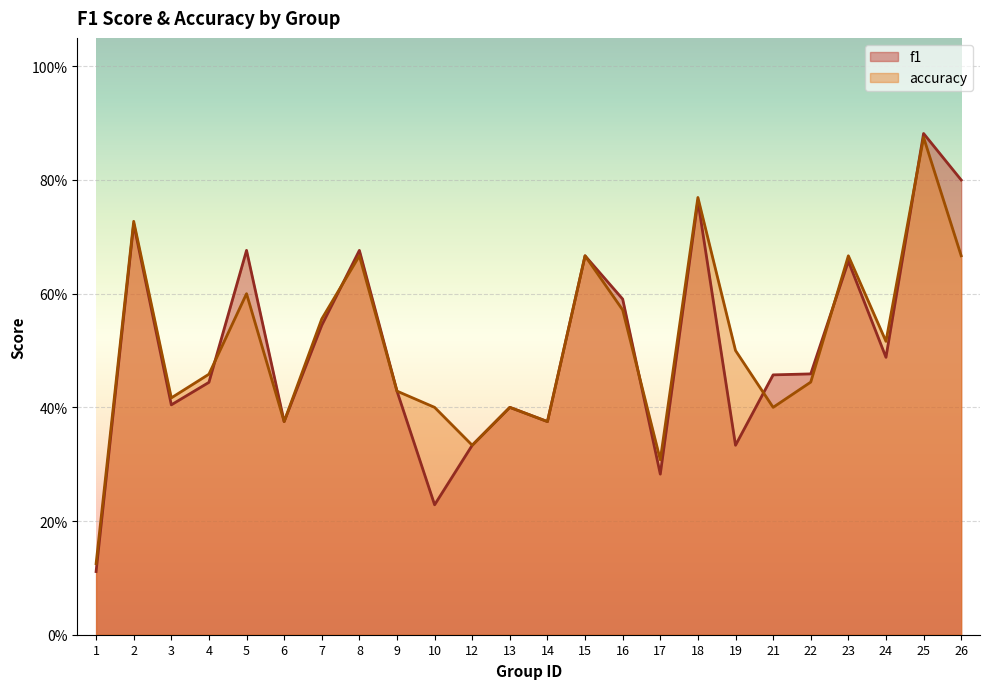

Reading left to right, list all the values displayed in this chart.

f1: 1=0.1	2=0.7	3=0.4	4=0.4	5=0.7	6=0.4	7=0.5	8=0.7	9=0.4	10=0.2	12=0.3	13=0.4	14=0.4	15=0.7	16=0.6	17=0.3	18=0.8	19=0.3	21=0.5	22=0.5	23=0.7	24=0.5	25=0.9	26=0.8
accuracy: 1=0.1	2=0.7	3=0.4	4=0.5	5=0.6	6=0.4	7=0.6	8=0.7	9=0.4	10=0.4	12=0.3	13=0.4	14=0.4	15=0.7	16=0.6	17=0.3	18=0.8	19=0.5	21=0.4	22=0.4	23=0.7	24=0.5	25=0.9	26=0.7